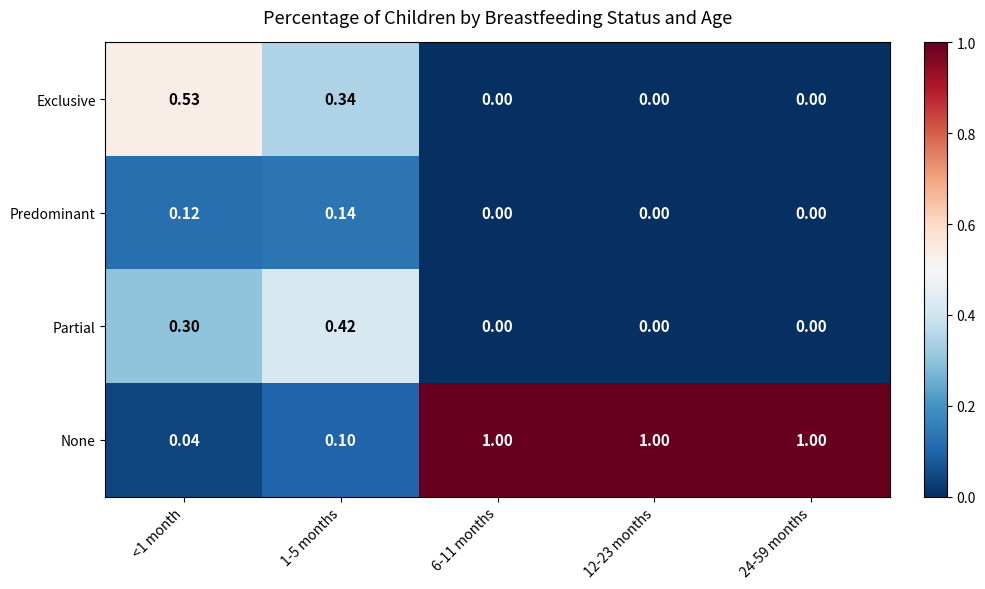

Which series has the largest total across all categories?

None